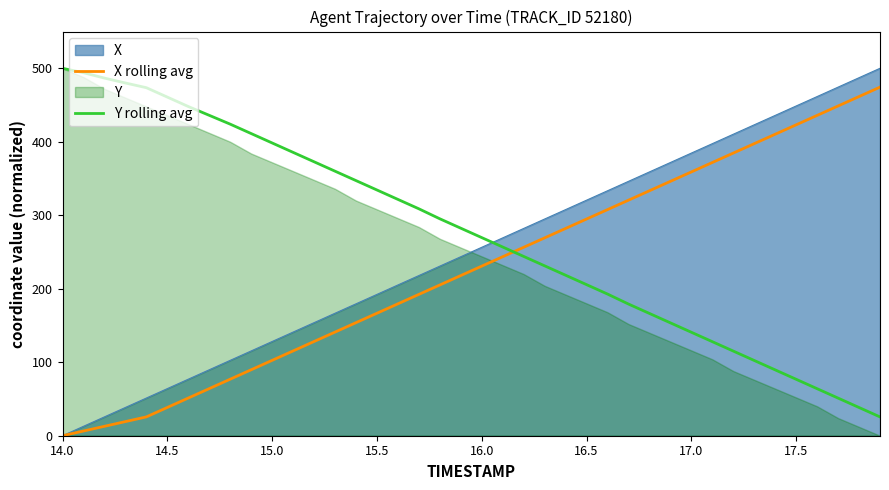

The value of Y rolling avg at 14.5 is 799.4. True or false?

False